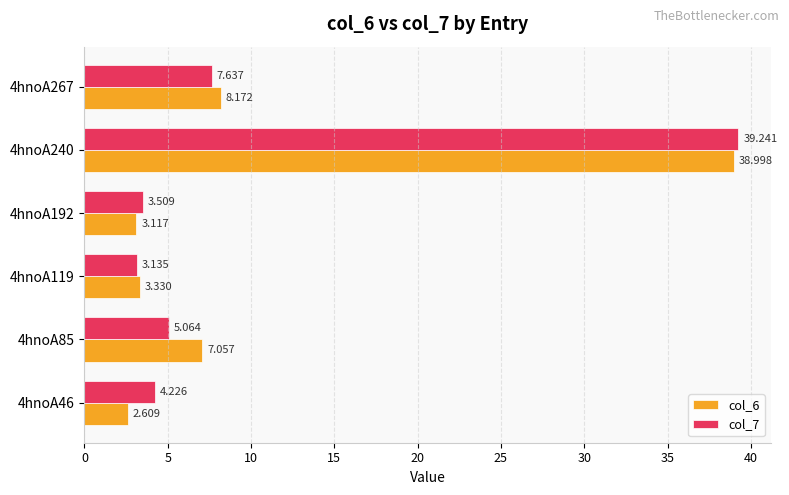

Is the value of col_7 at 4hnoA119 greater than the value of col_6 at 4hnoA119?

No